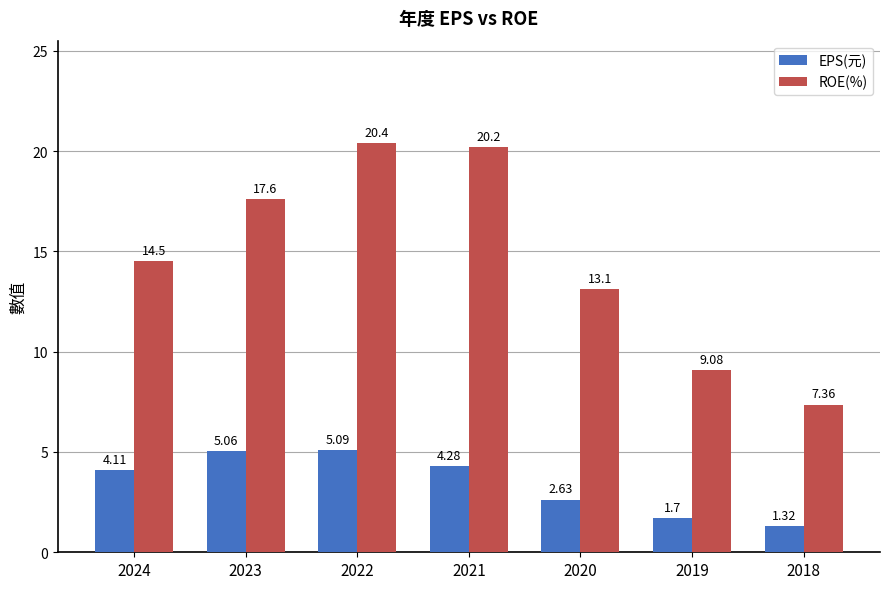

True or false: ROE(%) has a value of 22.2 at 2020.

False